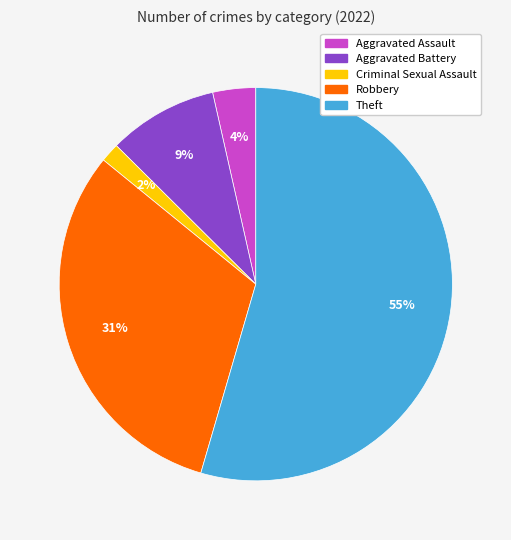

Combined, do Theft and Aggravated Assault account for over 50%?

Yes